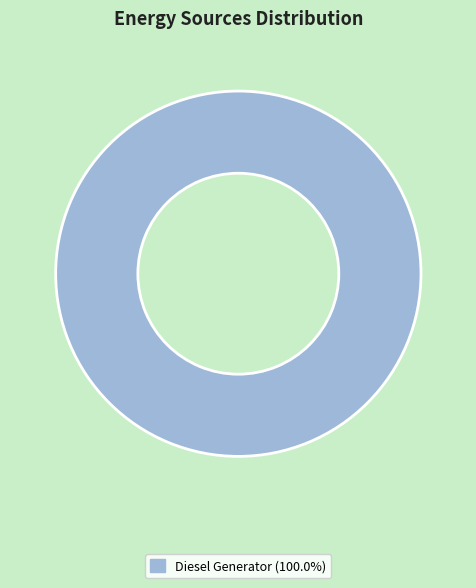

Does any single category account for the majority?

Yes